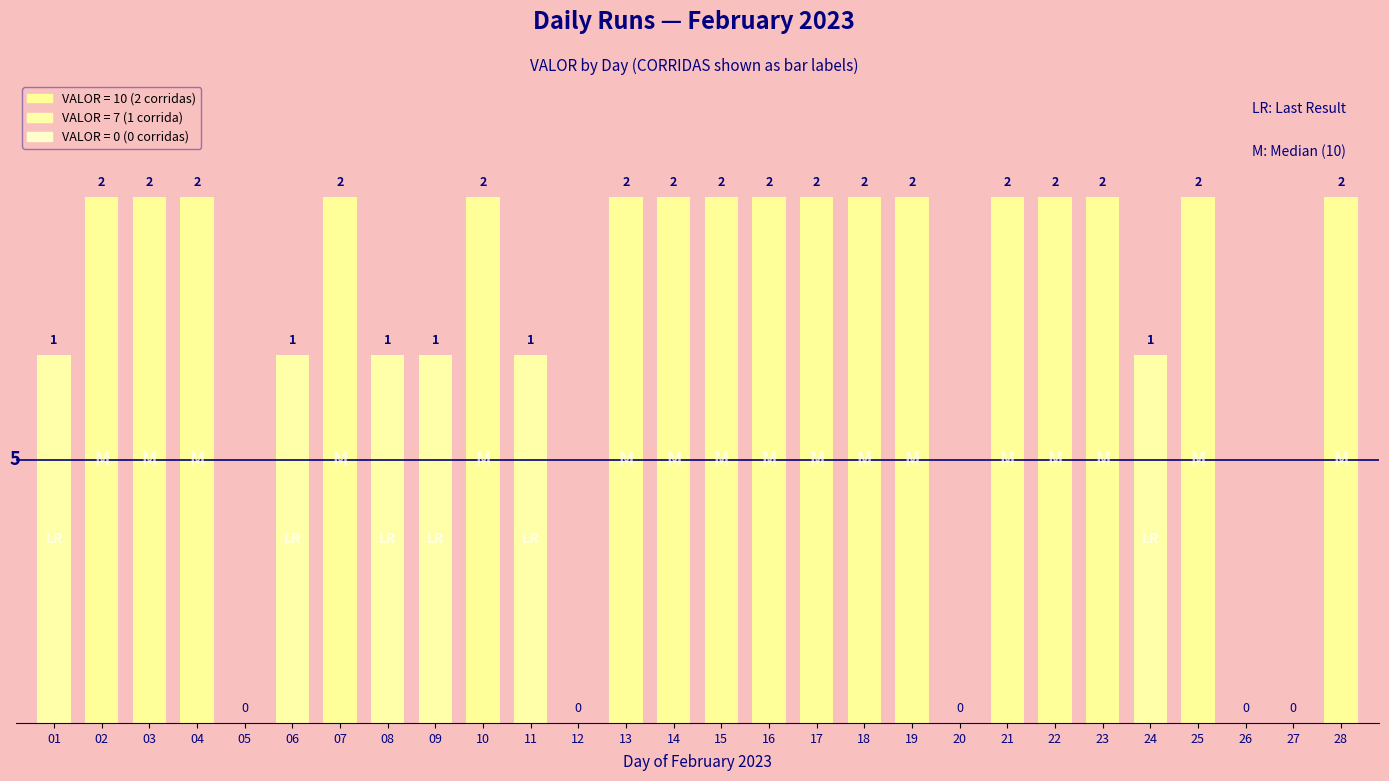

Which category has the lowest value across all series?

05